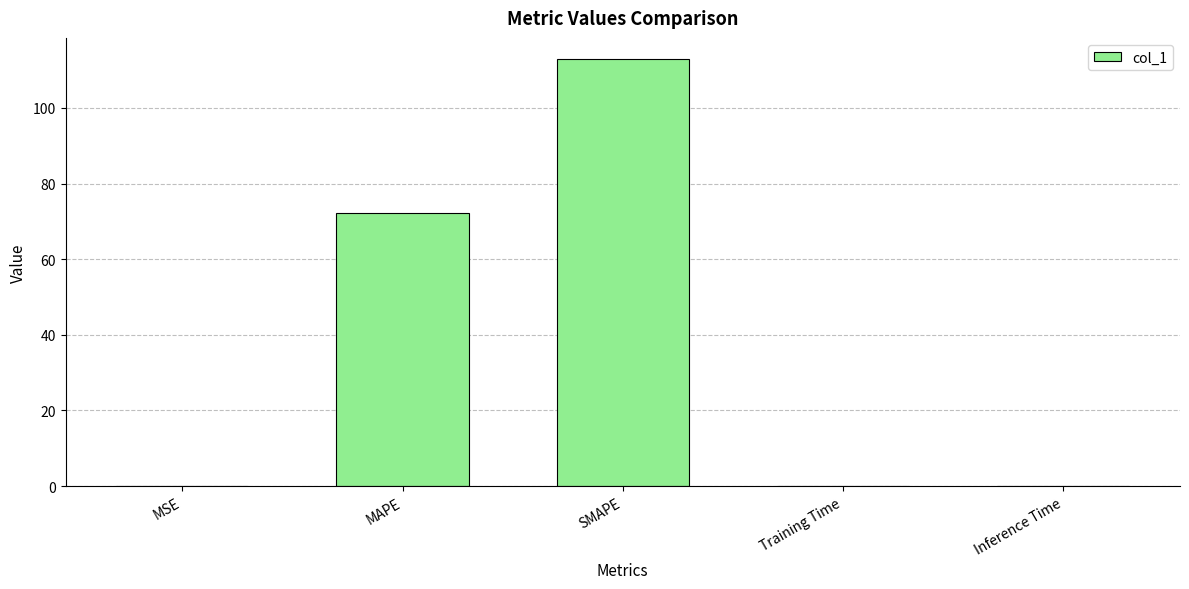

What is the maximum value shown in the chart?

112.9